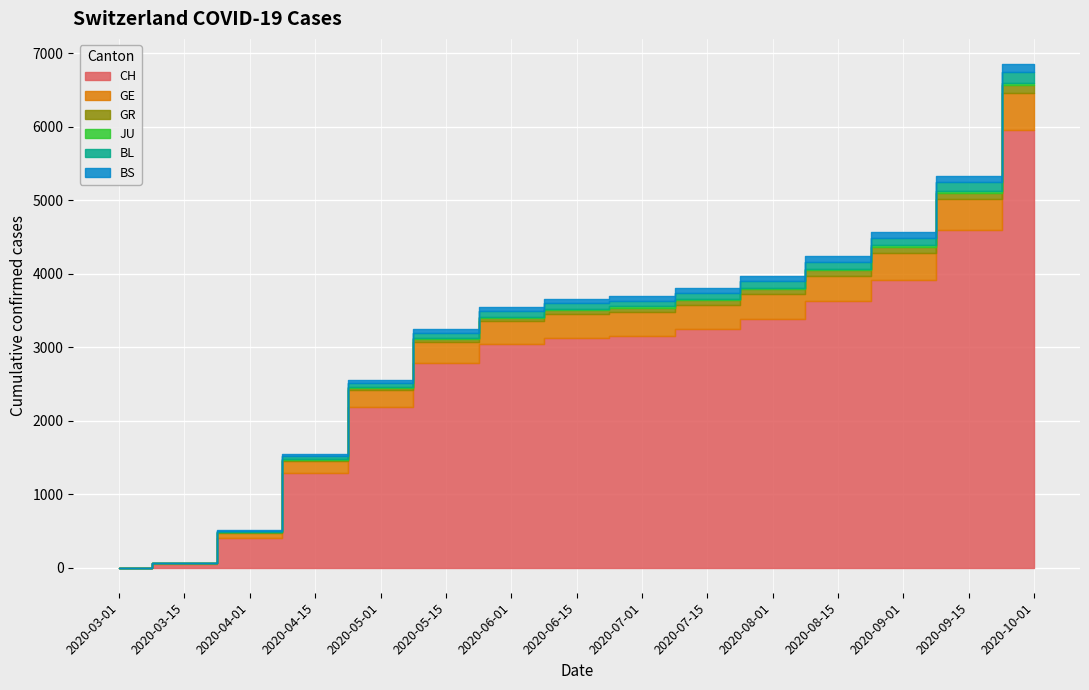

What is the spread (max minus min) of values at 2020-07-01?

3137